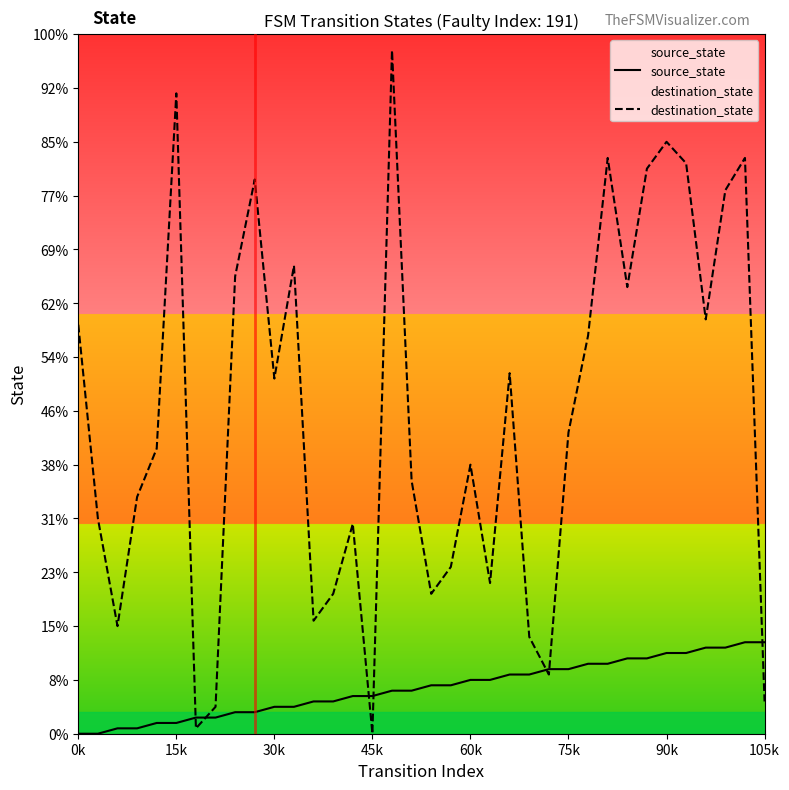

Rank the series by their maximum value, from highest to lowest.

destination_state, source_state